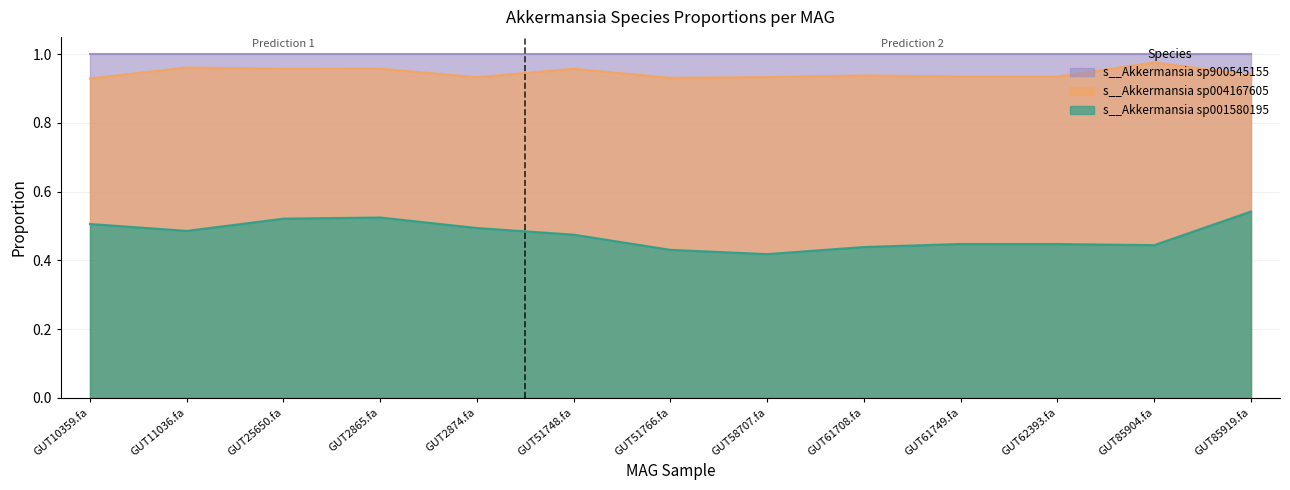

How many s__Akkermansia sp001580195 values are between 0 and 1?

13